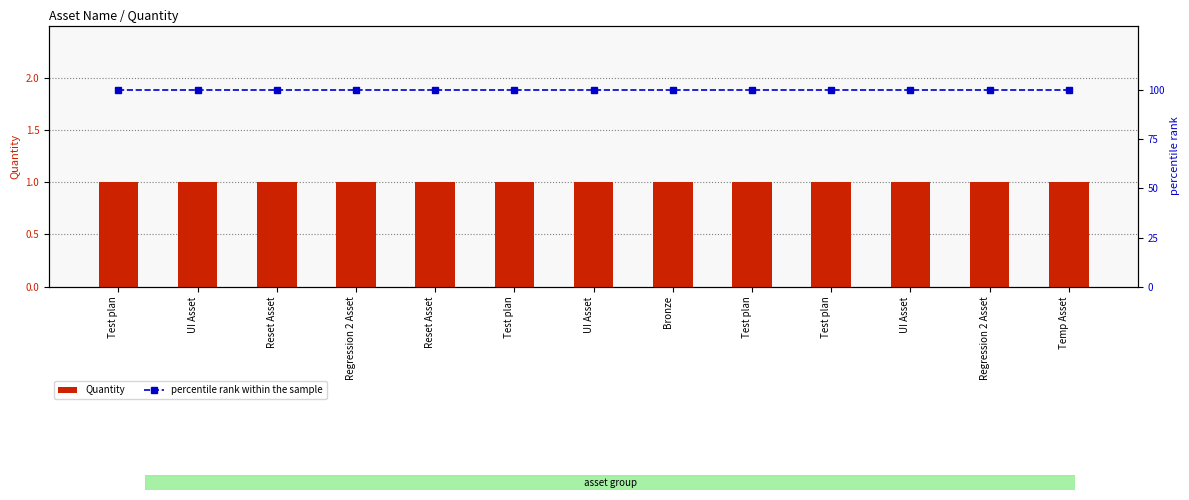

How many groups of bars are there?

13